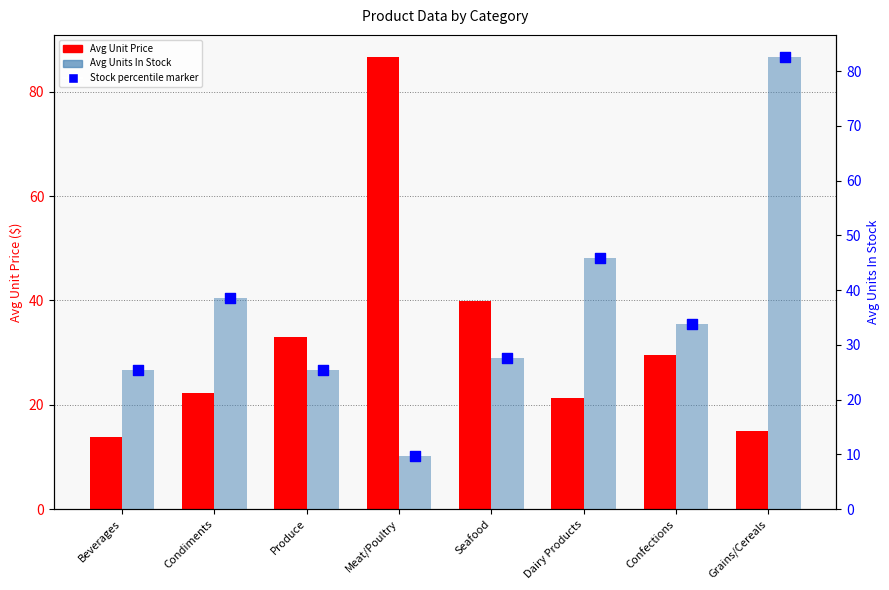

Is the value of Avg Units In Stock (bar) at Grains/Cereals greater than the value of Avg Unit Price at Confections?

Yes